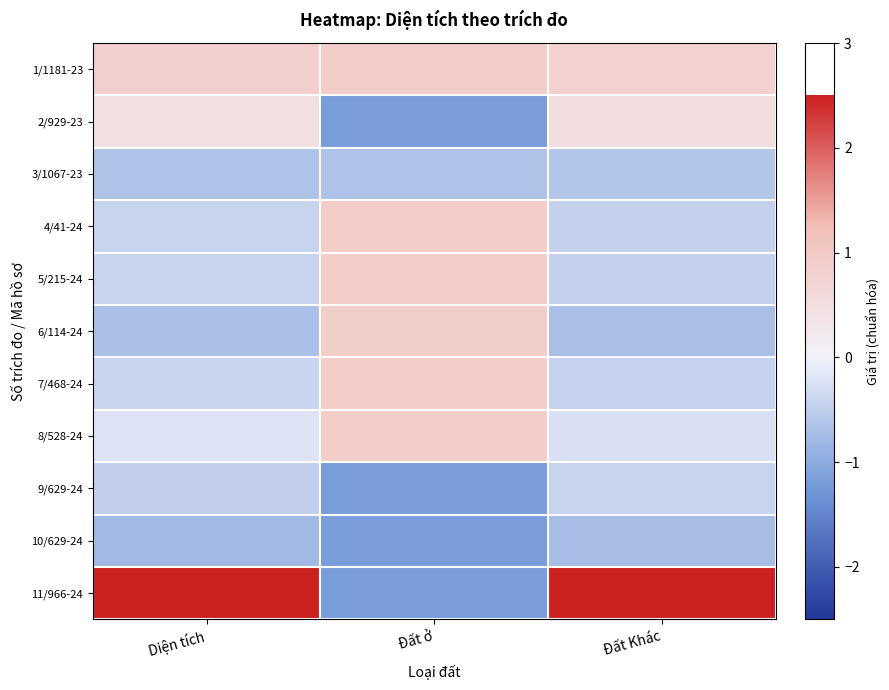

How many categories are shown in the chart?

3